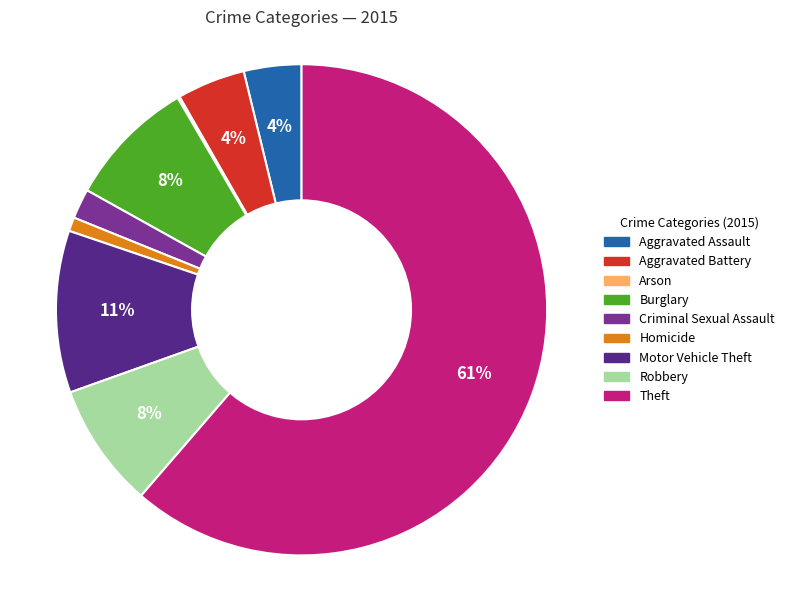

What is the majority slice?

Theft